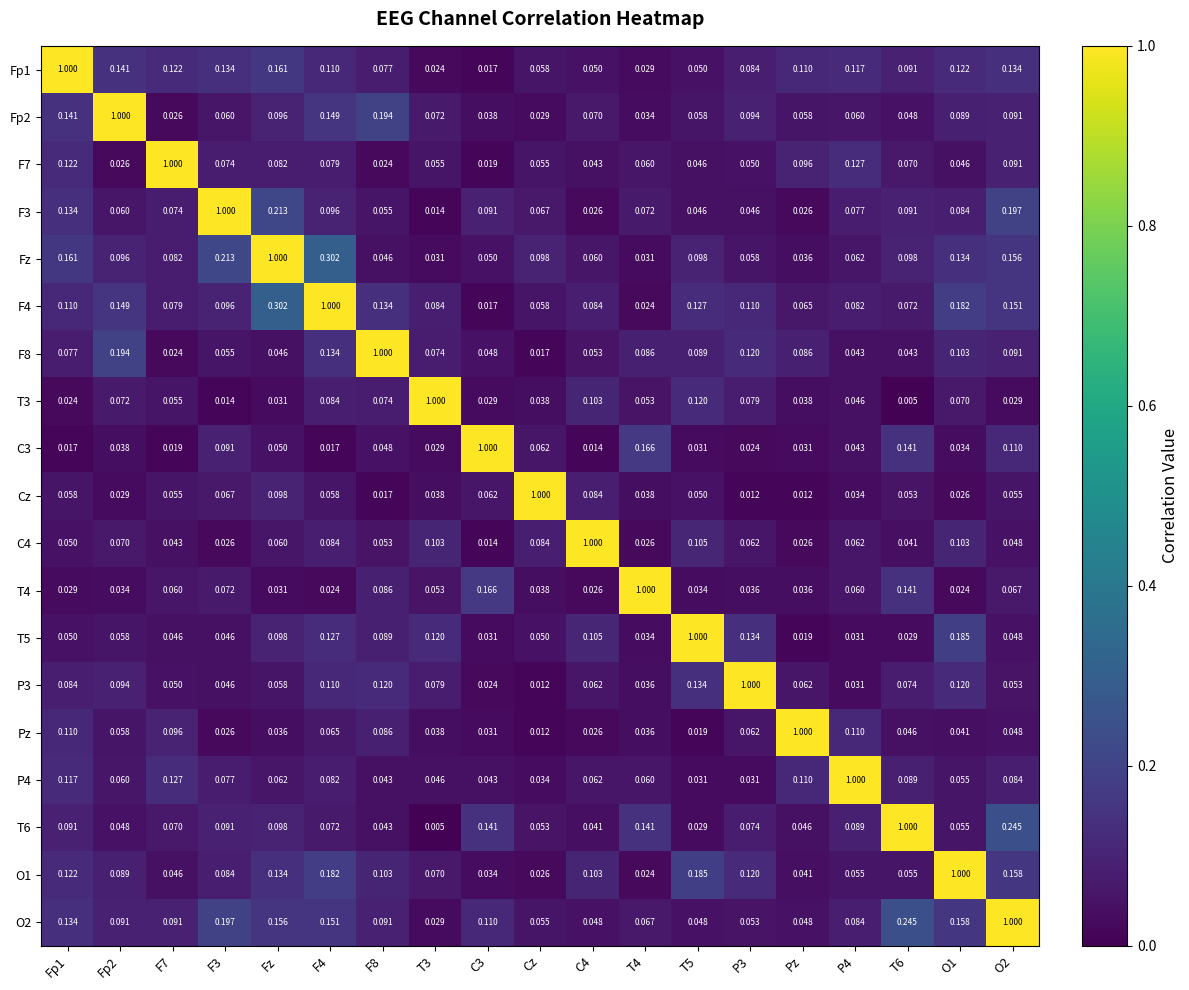

What is the total value across all series at F8?

2.4